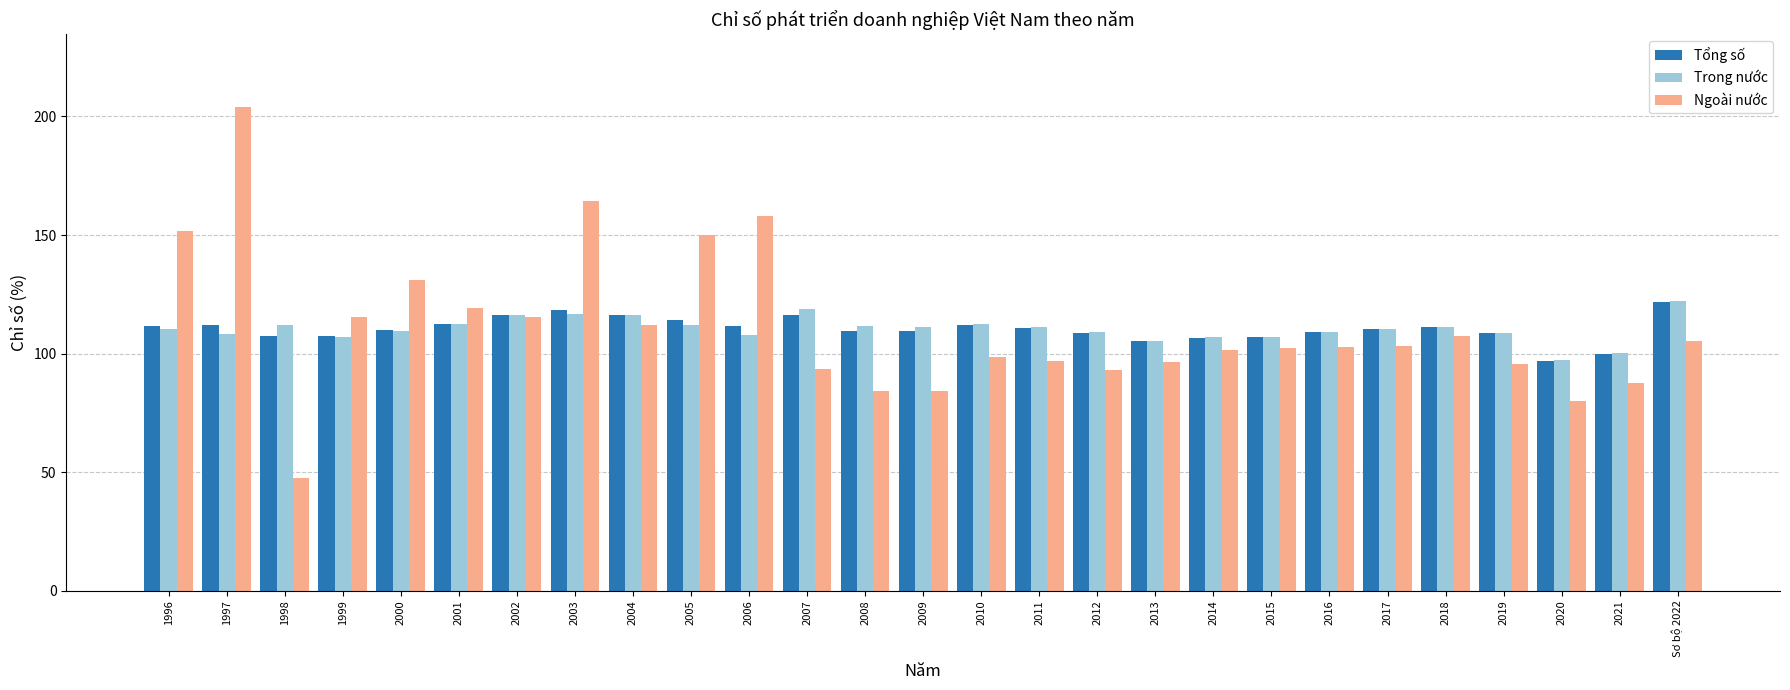

What is the greatest value displayed?

204.0